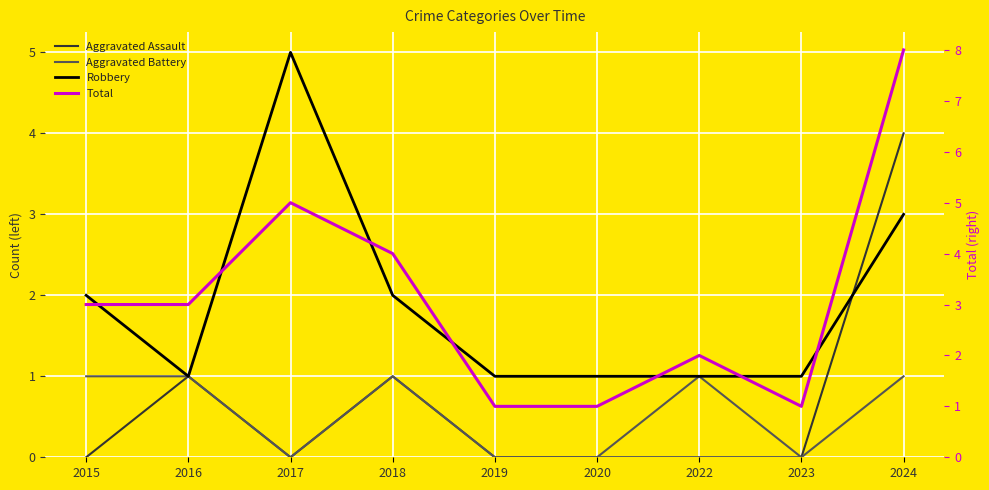

True or false: Aggravated Assault and Total intersect in this chart.

False